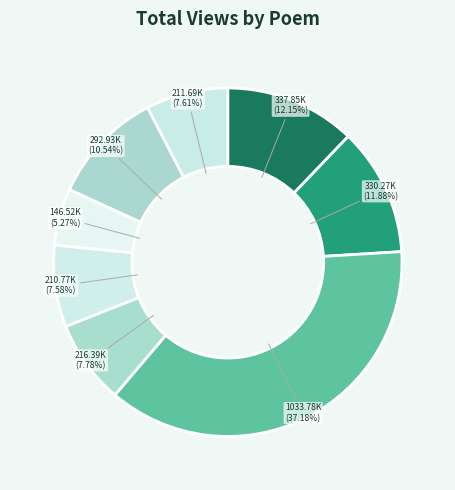

Is there any slice that represents more than half of the pie?

No